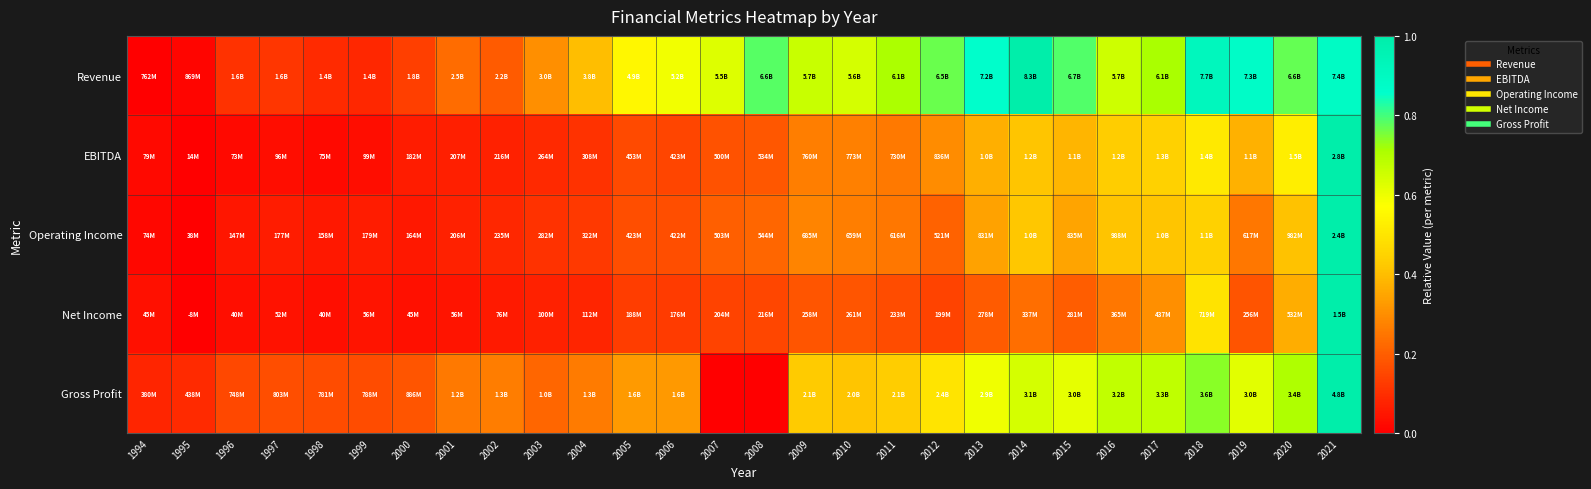

How many series are shown in this chart?

5